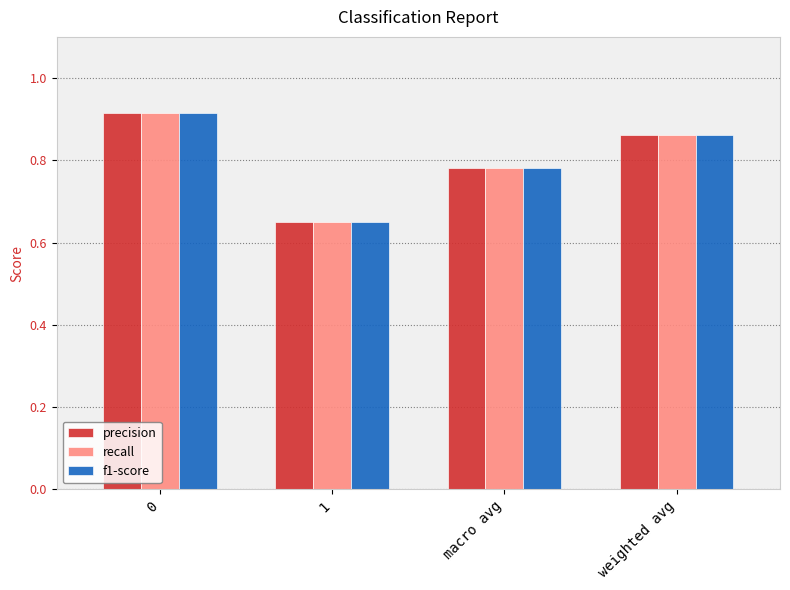

Is it true that f1-score equals 1.6 at 0?

False